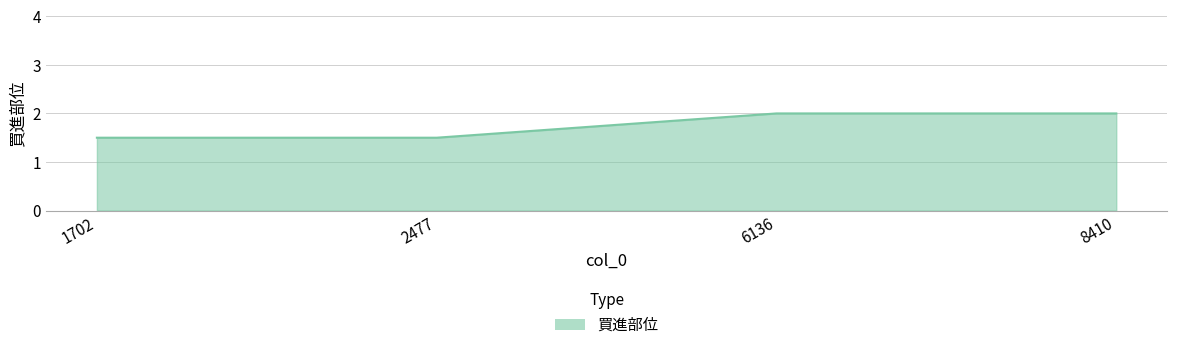

What is the difference between the values at 1702 and 8410?

0.5